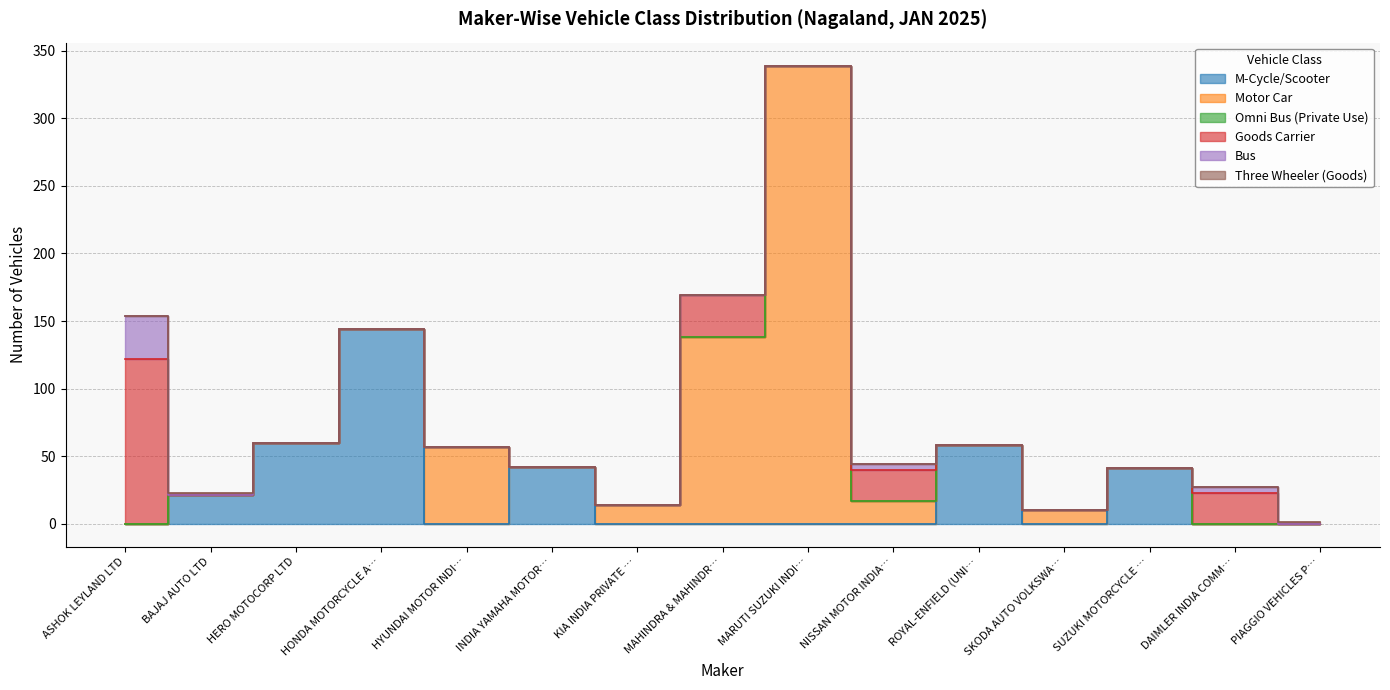

At which category is the sum across all series the highest?

MARUTI SUZUKI INDIA LTD